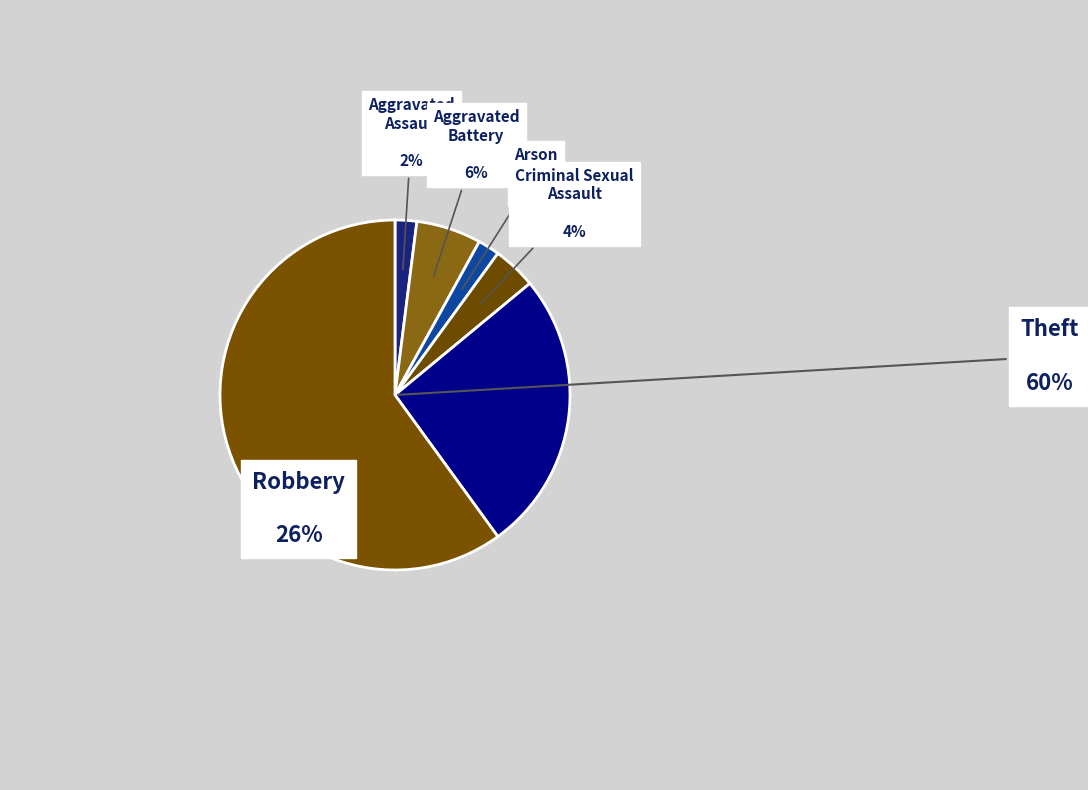

Does Theft represent more than half of the total?

Yes